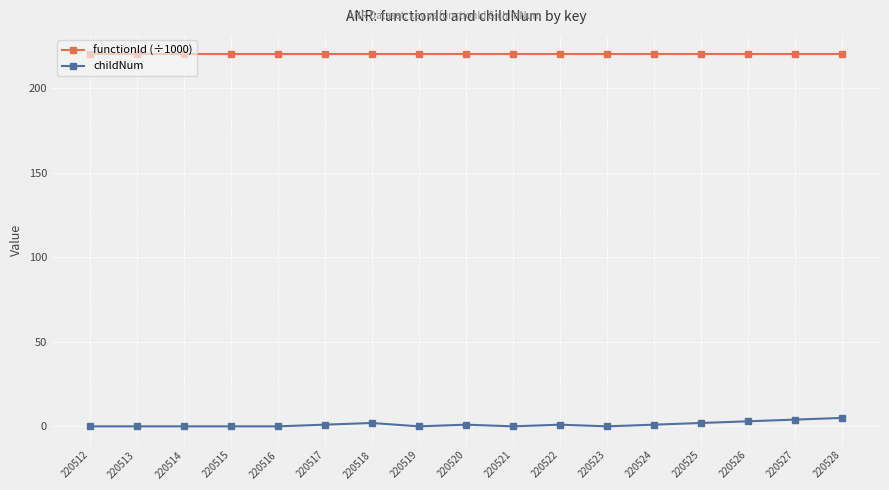

What is the sum of all functionId (÷1000) values?

3748.7